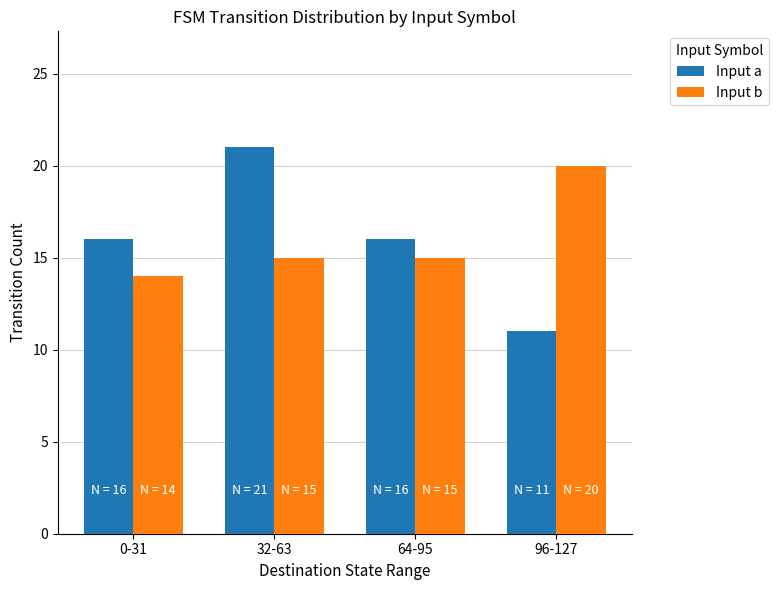

Reading right to left, transcribe all the data shown in this chart.

Input a: 96-127=11	64-95=16	32-63=21	0-31=16
Input b: 96-127=20	64-95=15	32-63=15	0-31=14